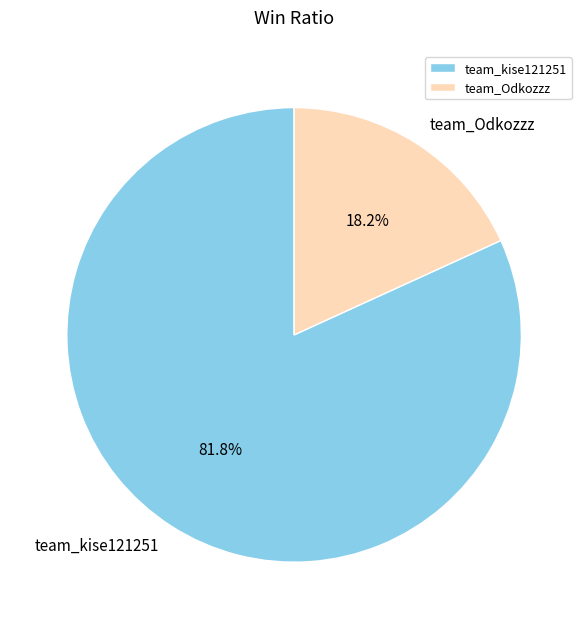

What percentage is the team_Odkozzz slice, to the nearest percent?

18%